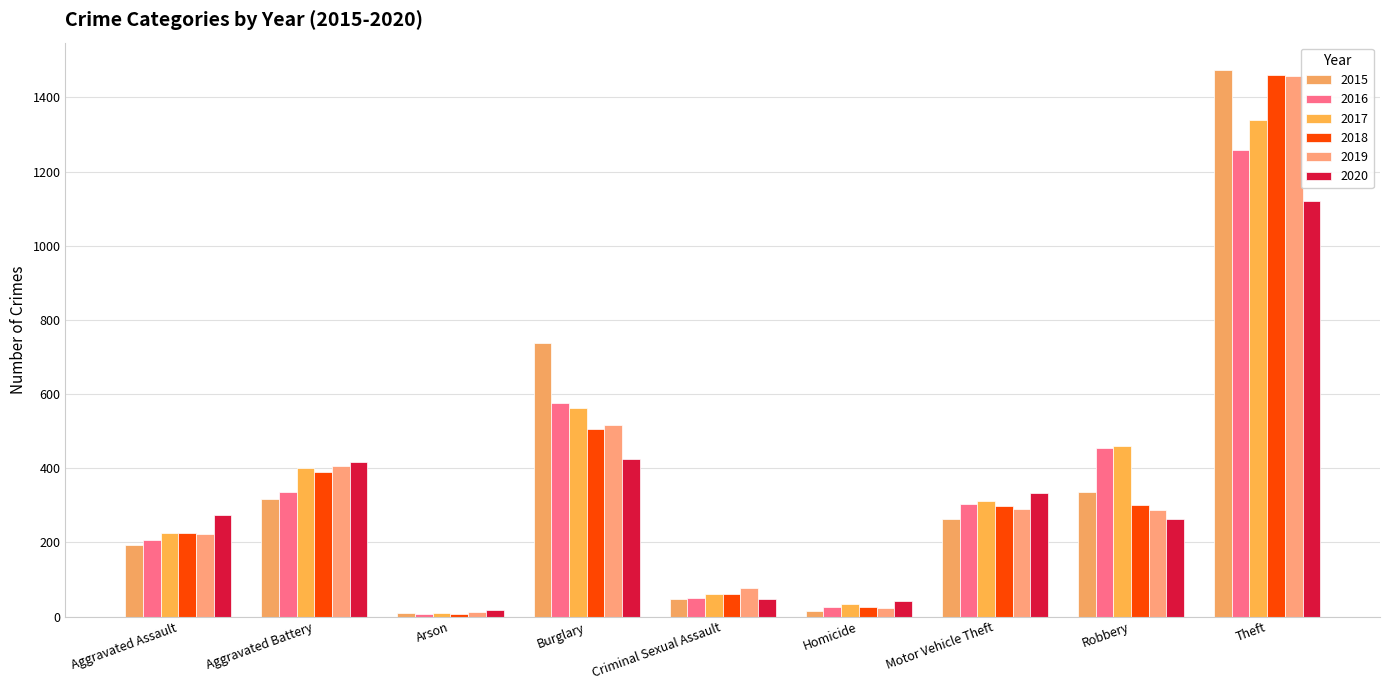

True or false: 2017 has a value of 91 at Aggravated Battery.

False